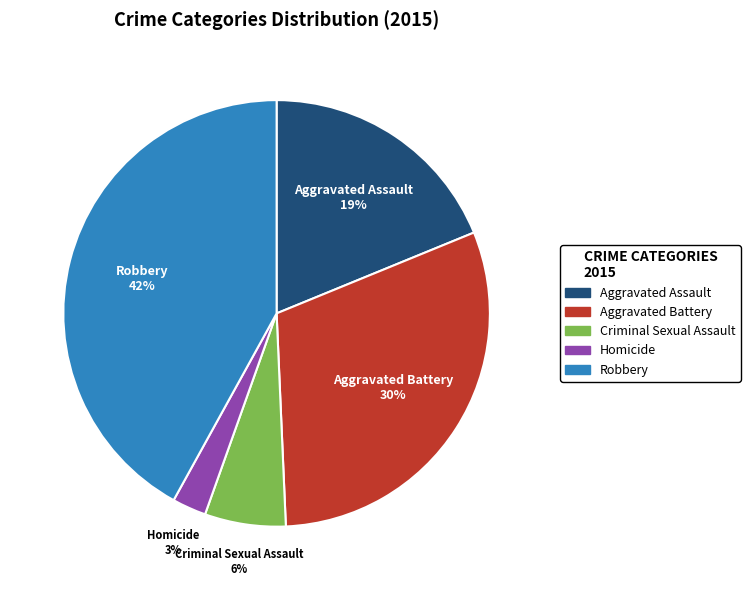

Is there a majority slice in this chart?

No